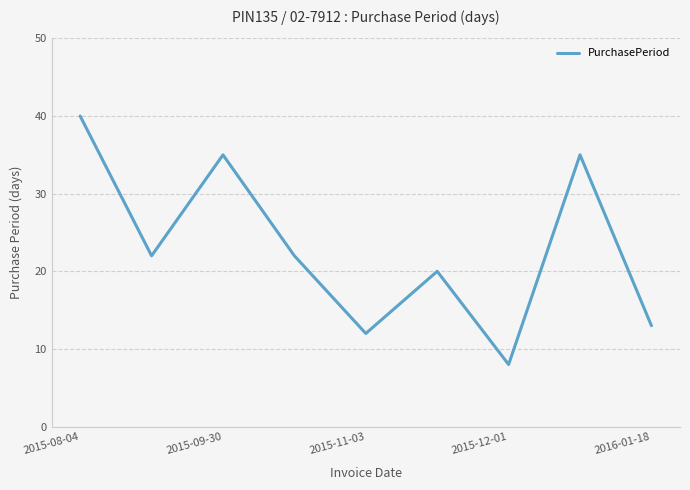

What is the maximum value shown in the chart?

40